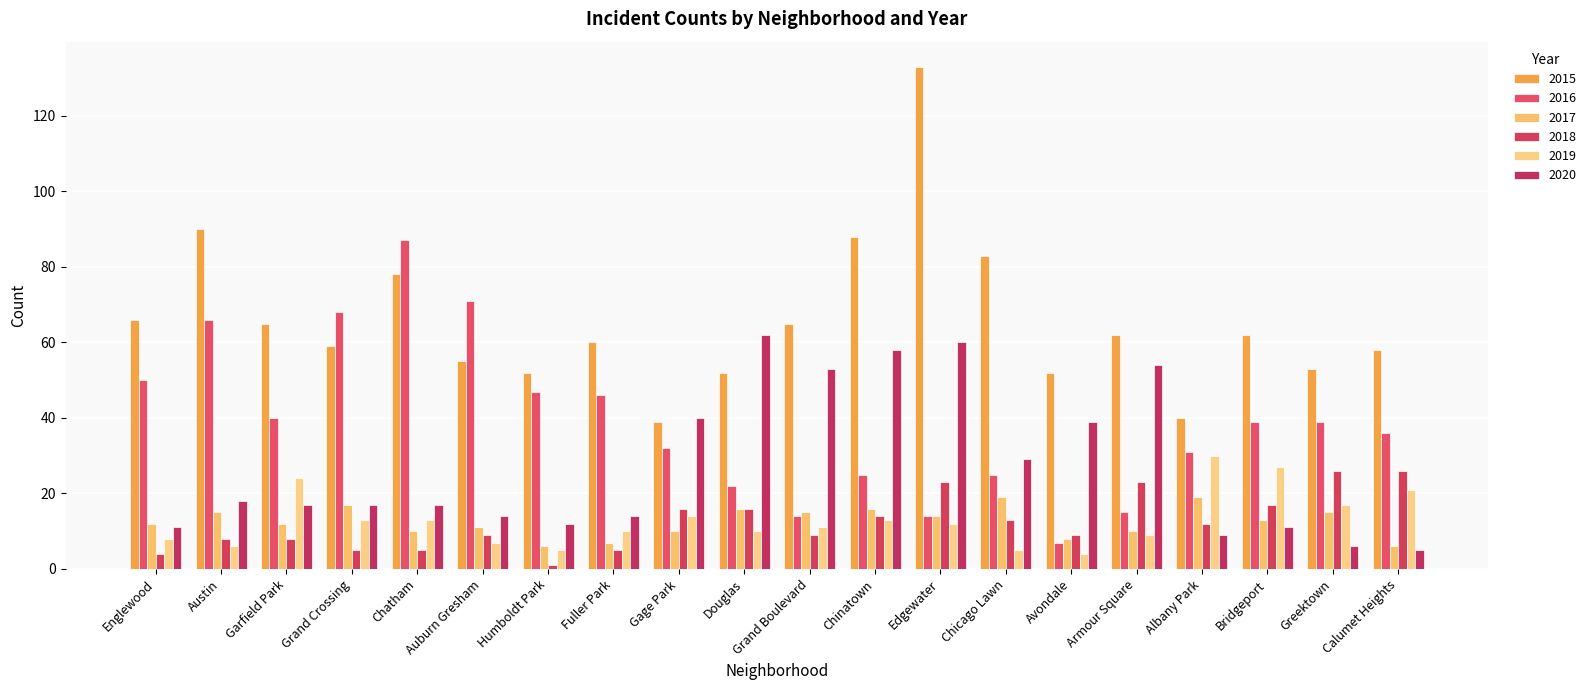

Rank the series by their maximum value, from highest to lowest.

2015, 2016, 2020, 2019, 2018, 2017